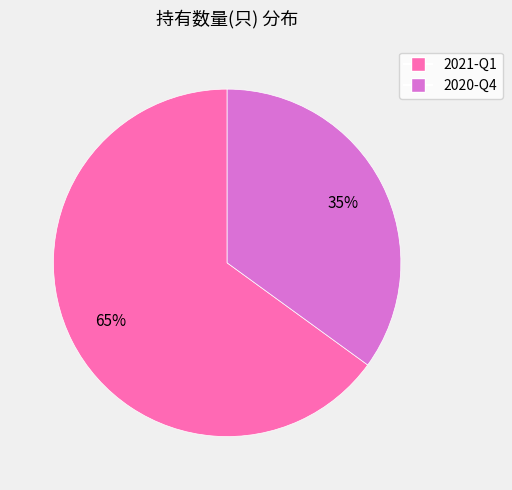

How many slices are in this pie chart?

2